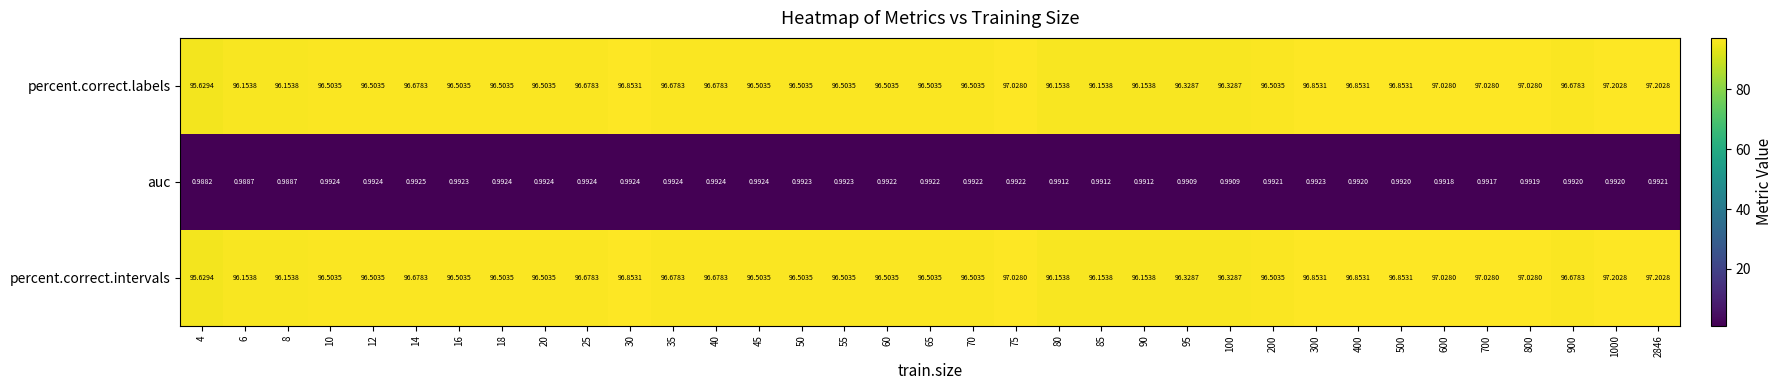

Between 1000 and 2846, which series saw the biggest shift?

auc